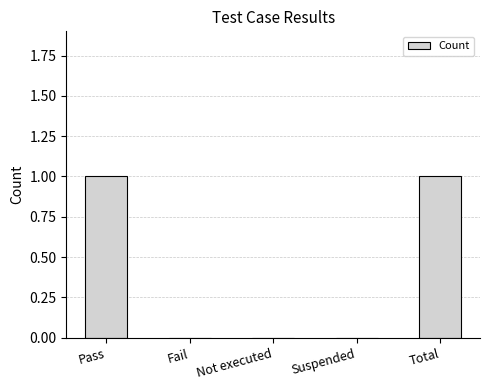

Reading left to right, transcribe all the data shown in this chart.

1	0	0	0	1